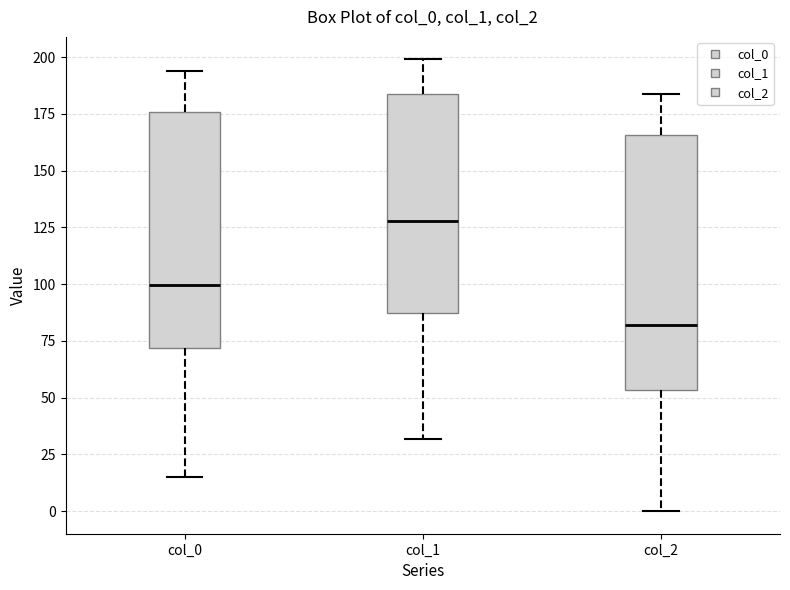

Reading left to right, read every box against the y-axis: the position of its median line, the range the box covers, and the ends of its whiskers. The values are not printed on the chart, so give them approximately, as read against the axis.

col_0: median 100, box 70 to 175, whiskers 15 to 195
col_1: median 130, box 85 to 185, whiskers 30 to 200
col_2: median 80, box 55 to 165, whiskers 0 to 185